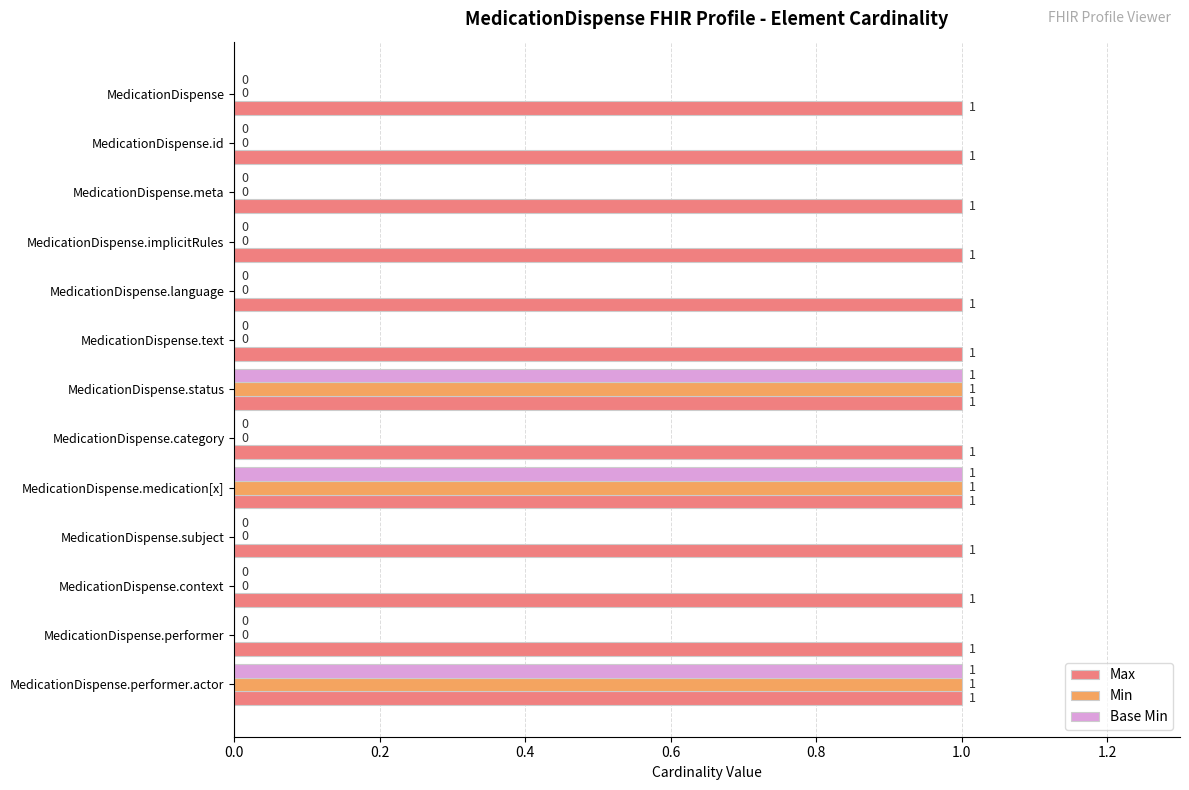

What is the sum of all Max values?

13